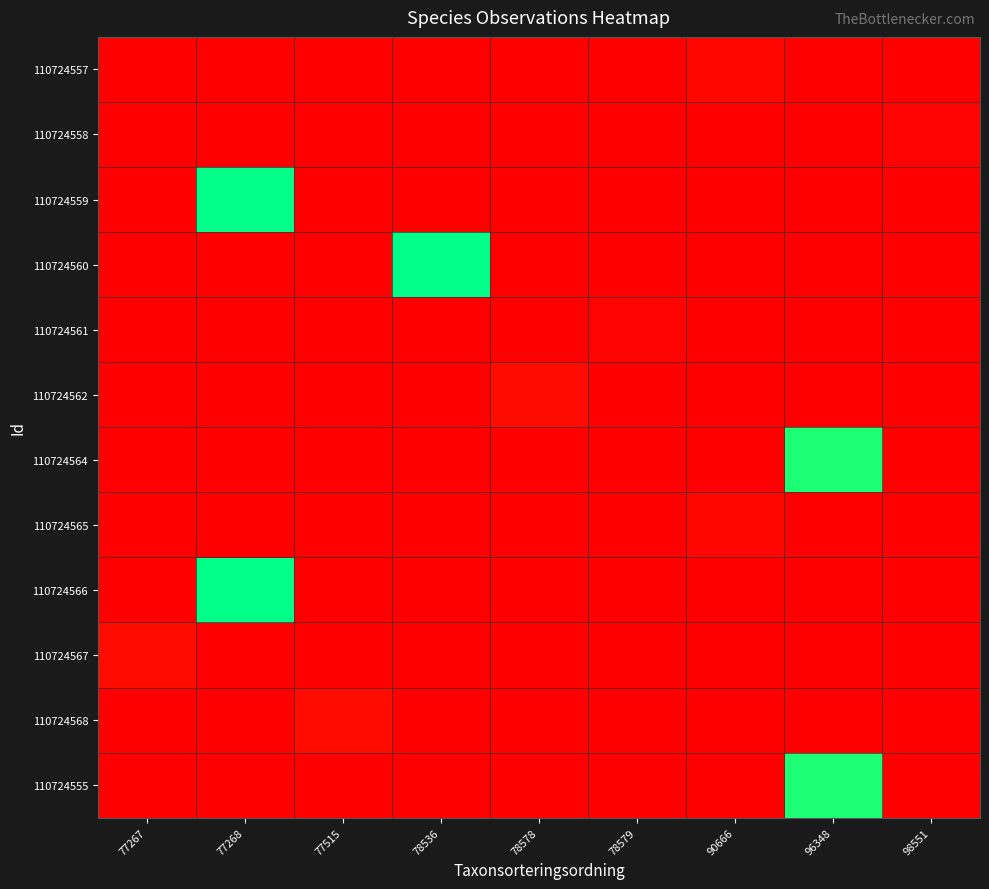

What is the difference between the highest and lowest values at 90666?

4364